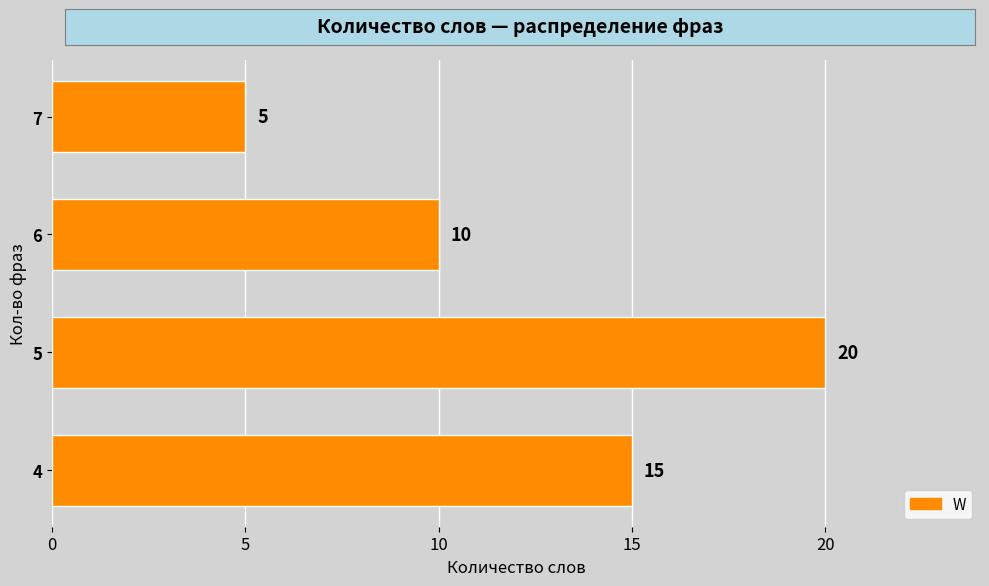

Does the chart contain any negative values?

No